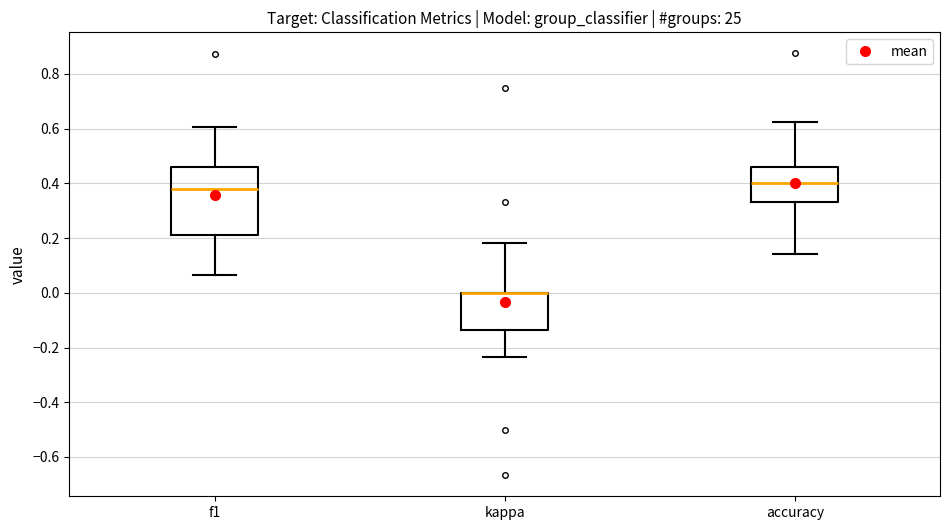

Where does the lower whisker of the box for f1 end on the y-axis? The values are not printed on the chart, so give them approximately, as read against the axis.

0.06